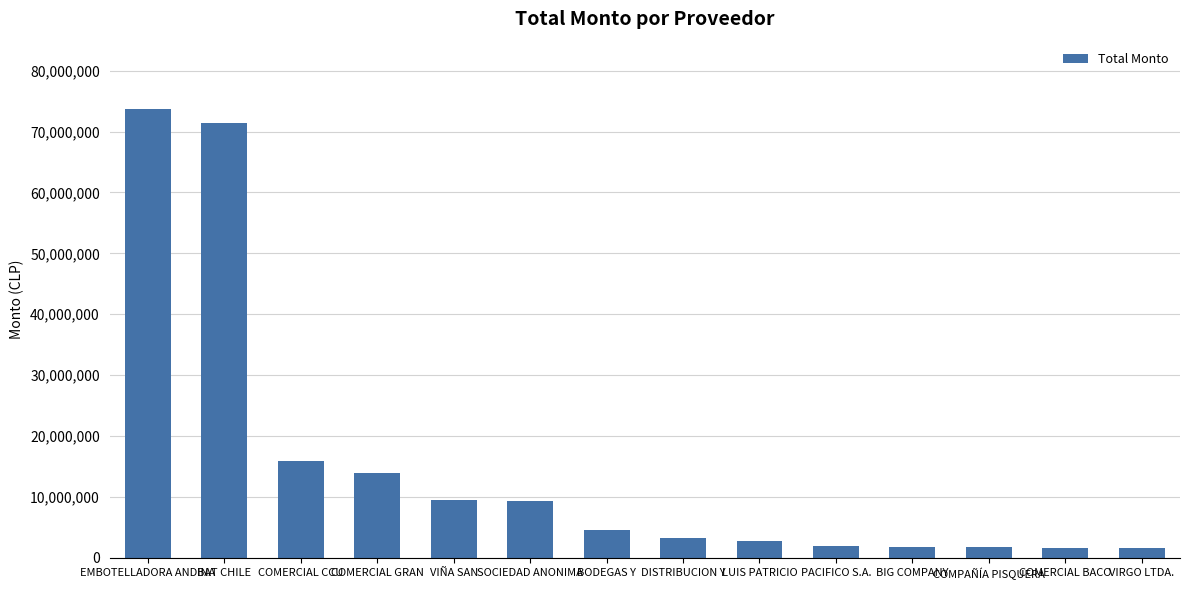

What is the value of the 8th bar from the left?

3295333